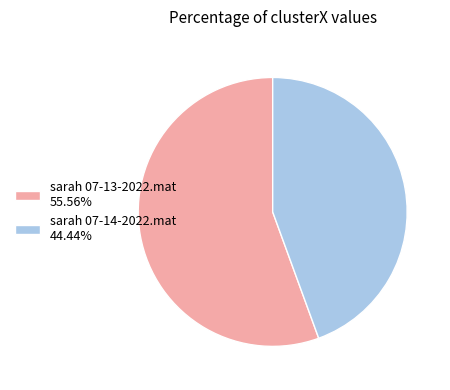

Which category has the smallest portion of the pie?

sarah 07-14-2022.mat